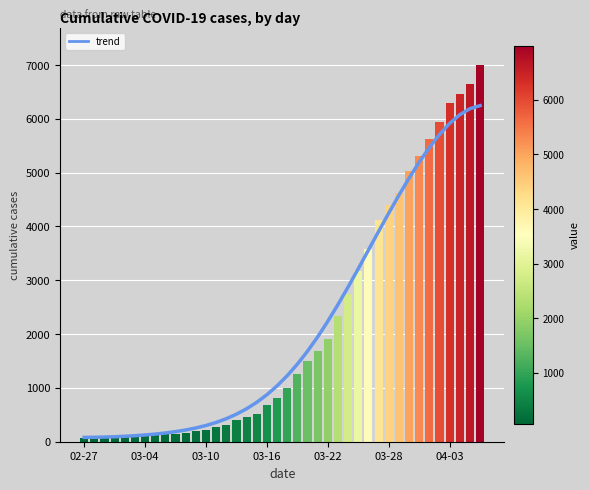

What position from the left is 21?

22